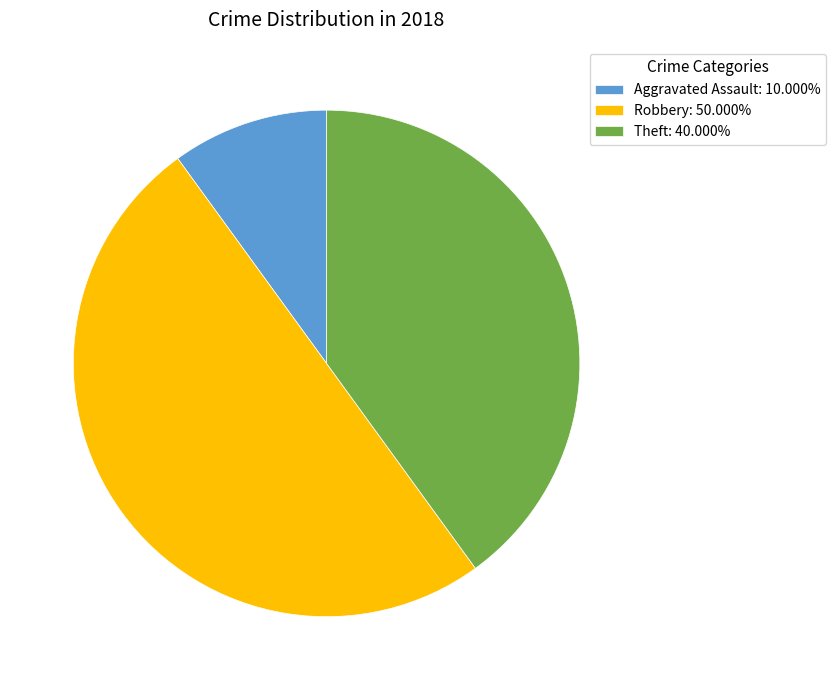

Is Theft: 40.000% the majority of the pie?

No